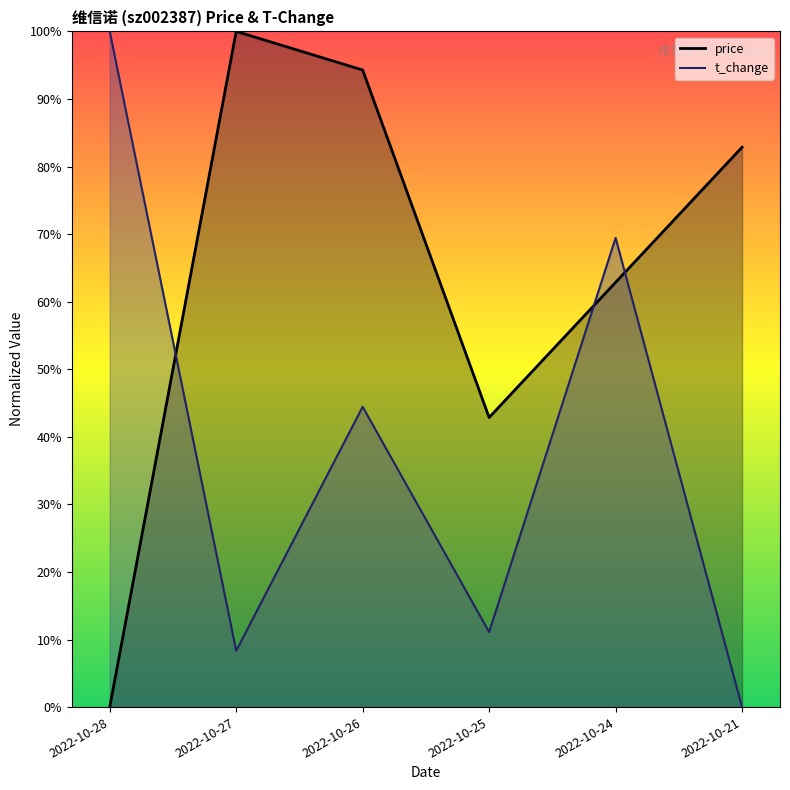

Where do price and t_change first cross each other?

2022-10-28 and 2022-10-27